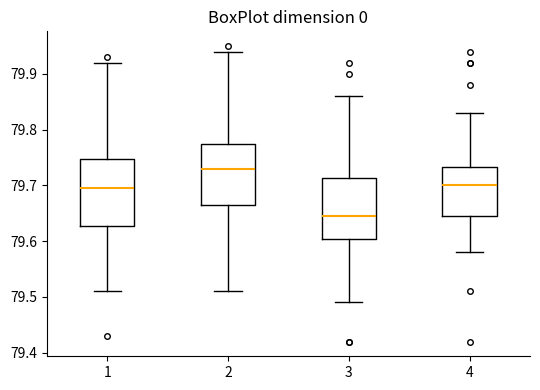

Reading left to right, read every box against the y-axis: the position of its median line, the range the box covers, and the ends of its whiskers. The values are not printed on the chart, so give them approximately, as read against the axis.

1: median 79.70, box 79.63 to 79.75, whiskers 79.51 to 79.92
2: median 79.73, box 79.67 to 79.78, whiskers 79.51 to 79.94
3: median 79.65, box 79.60 to 79.71, whiskers 79.49 to 79.86
4: median 79.70, box 79.65 to 79.73, whiskers 79.58 to 79.83